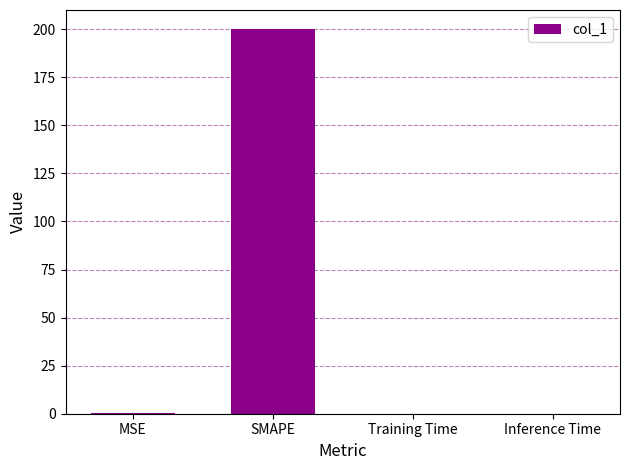

True or false: the data shows 119.2 at SMAPE.

False